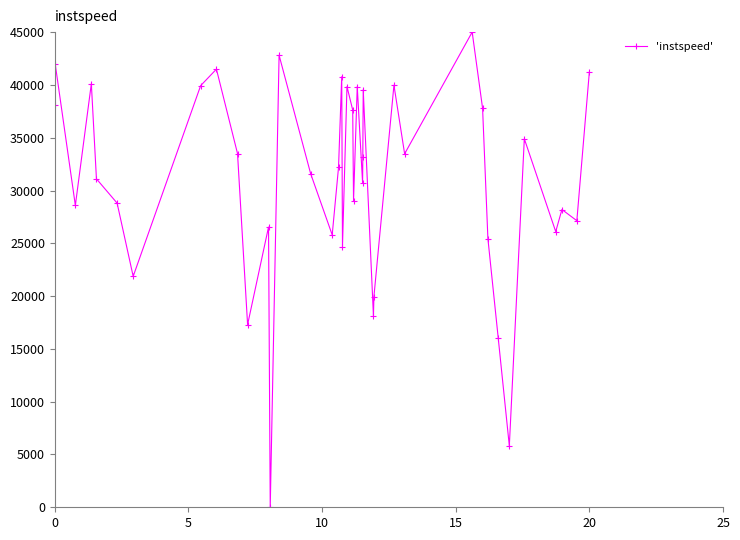

How many points are higher than both their immediate neighbors (excluding endpoints)?

13